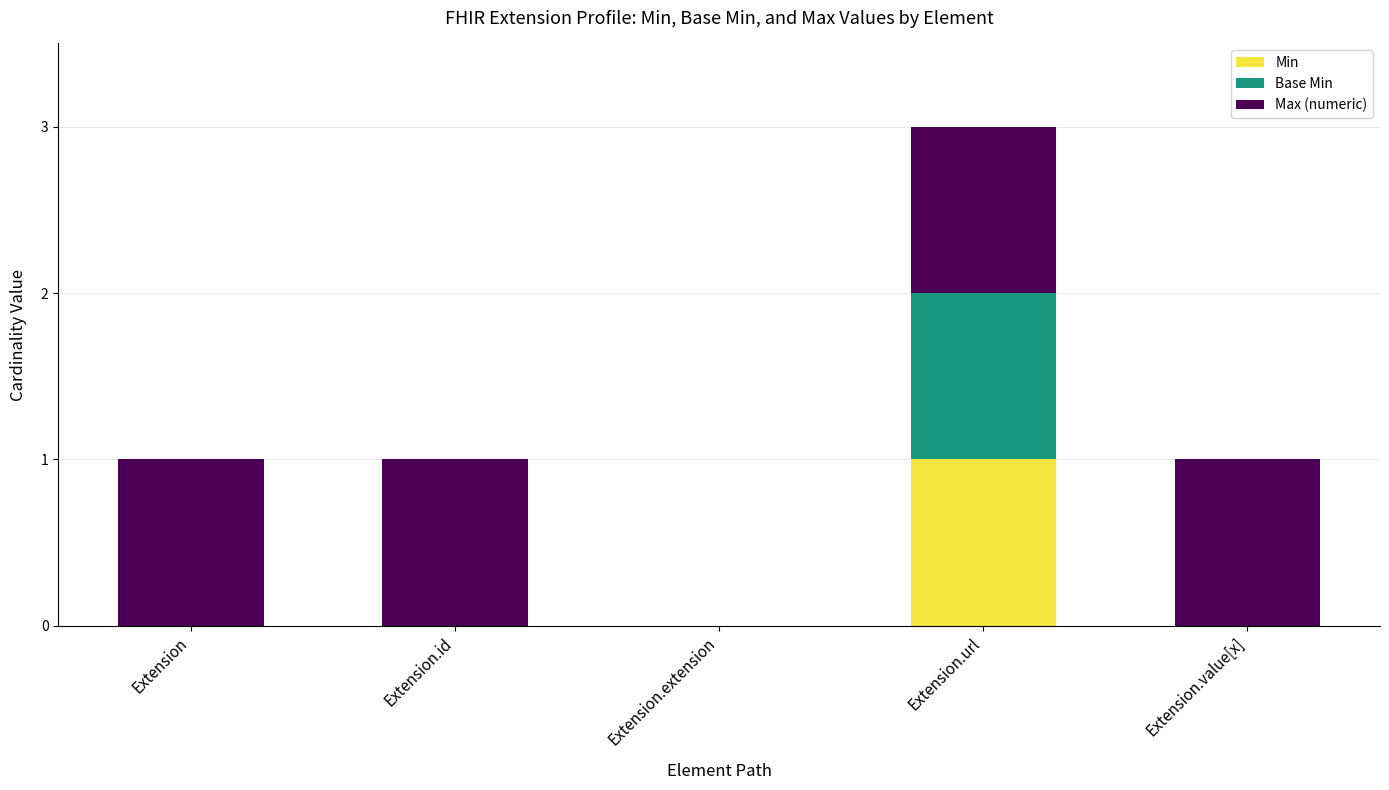

At which category is the sum across all series the highest?

Extension.url